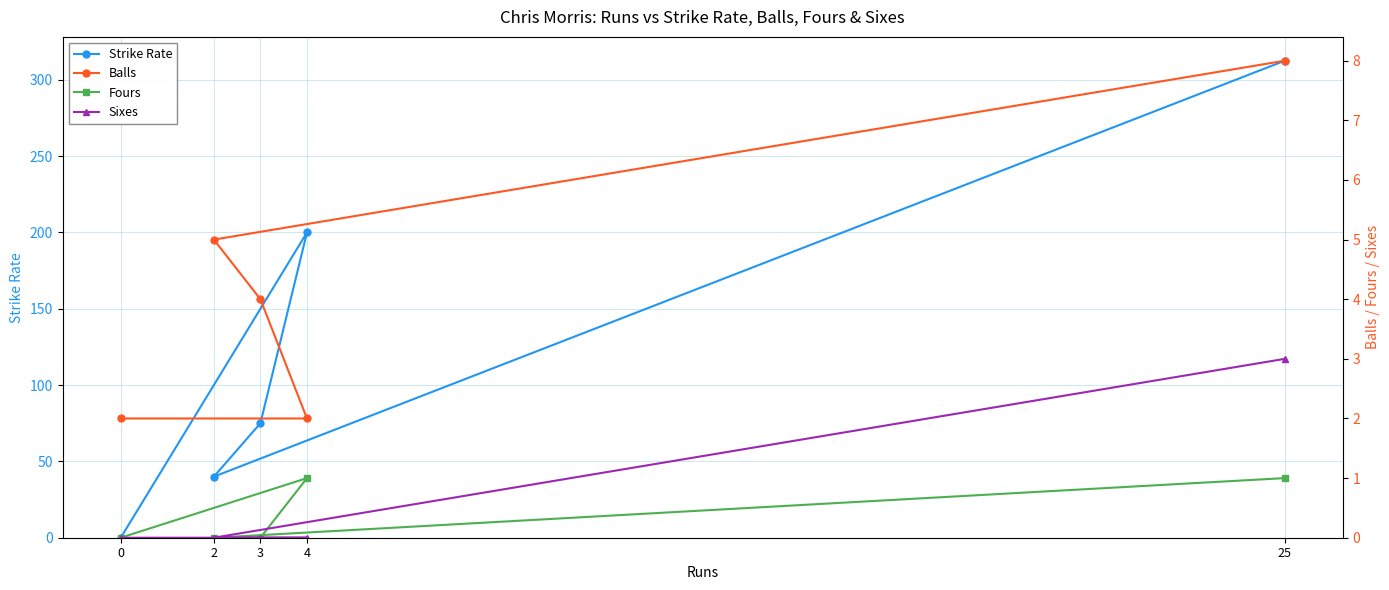

True or false: Balls and Sixes intersect in this chart.

False